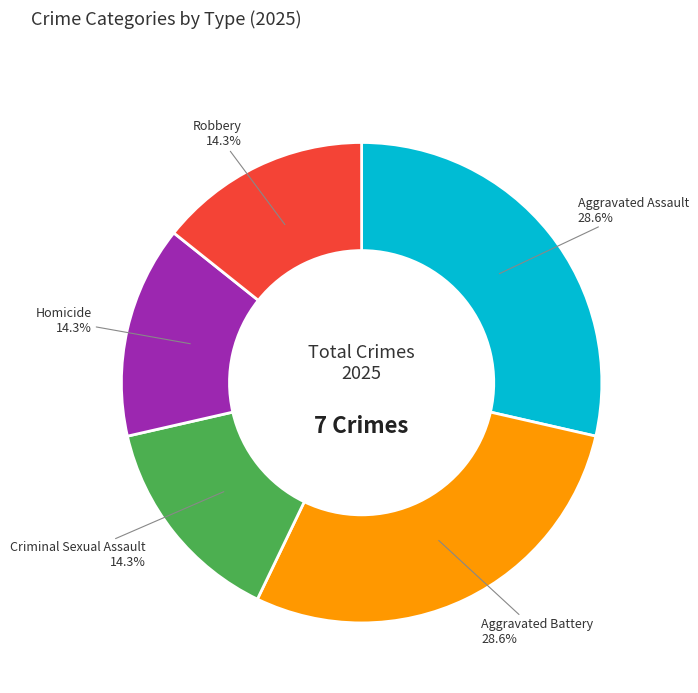

Is it true that Criminal Sexual Assault is 14% of the pie?

True